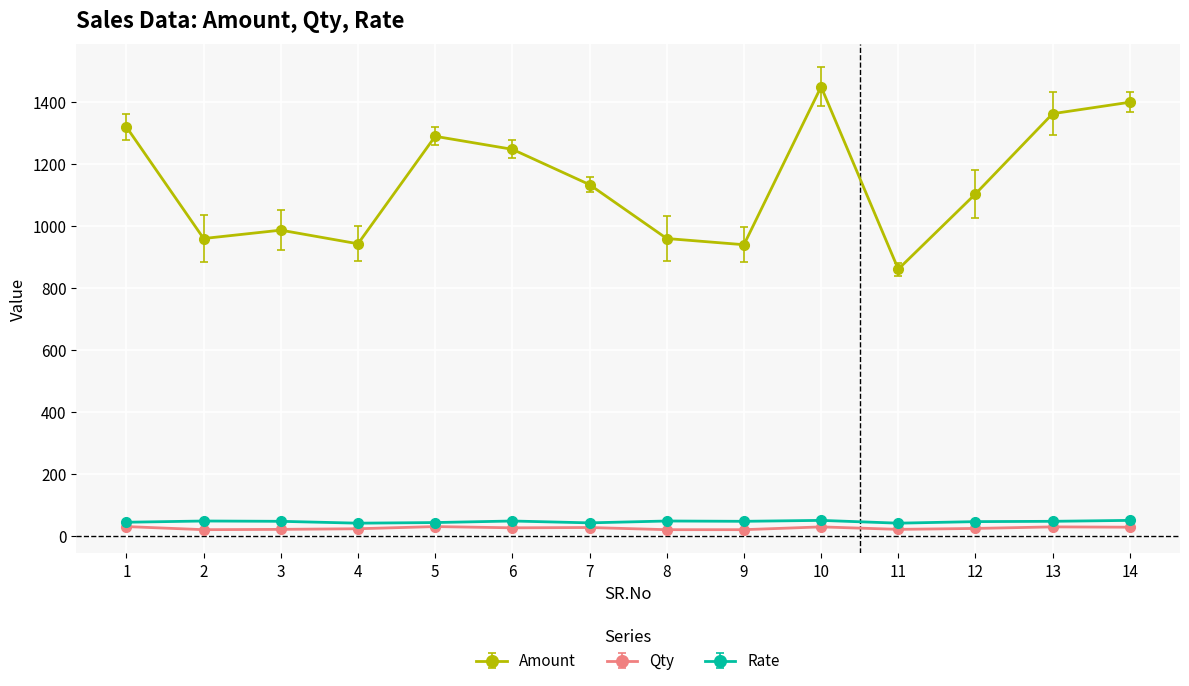

True or false: Amount and Qty cross at least once.

False